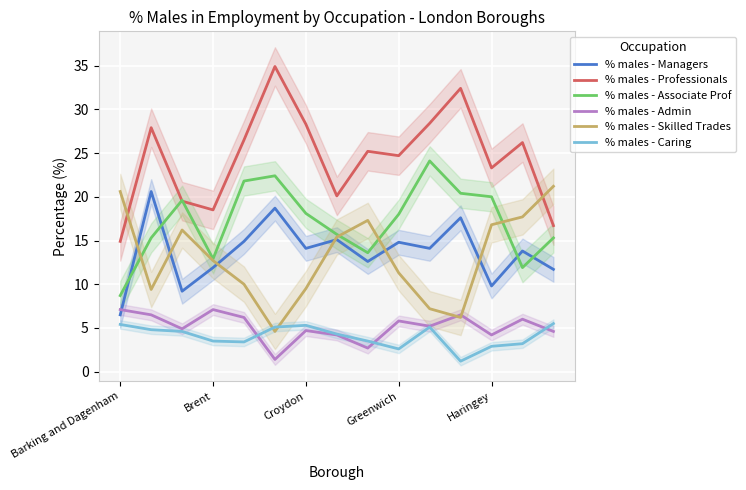

True or false: % males - Associate Prof has a value of 6.0 at 11.

False